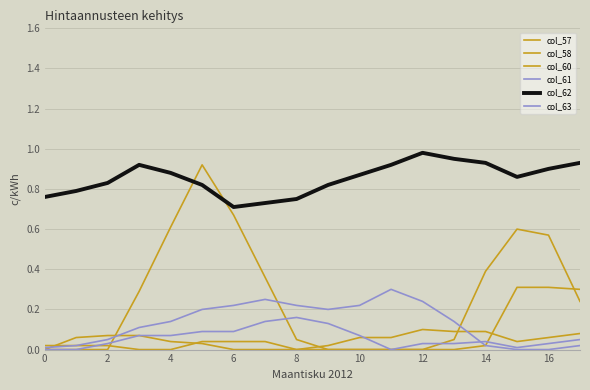

How many series are shown in this chart?

6